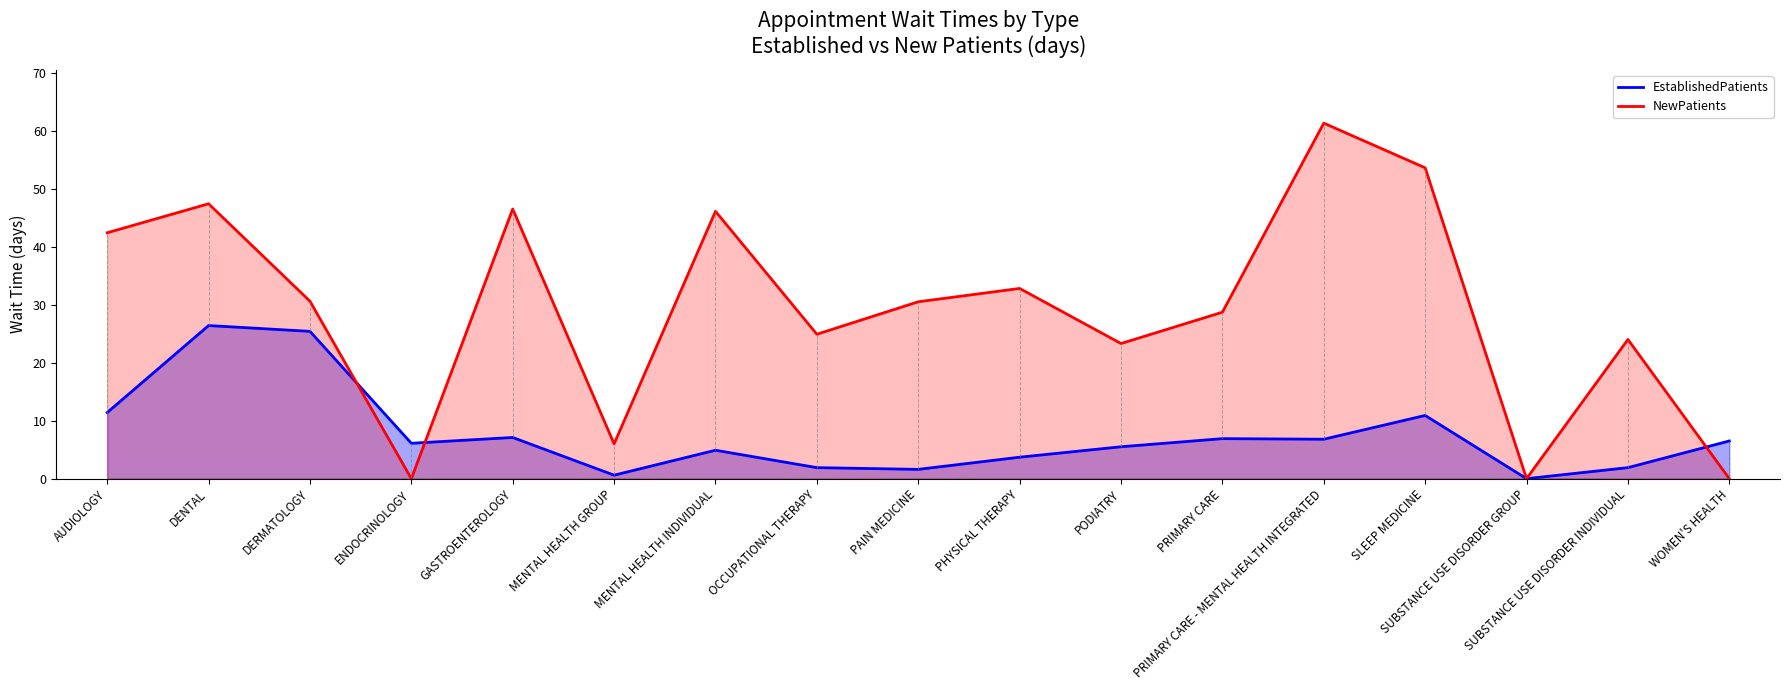

At which category does the chart reach its peak across all series?

PRIMARY CARE - MENTAL HEALTH INTEGRATED